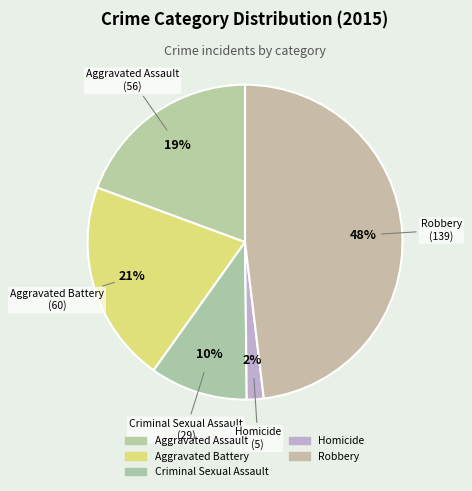

Do Robbery and Homicide together represent more than half of the pie?

No